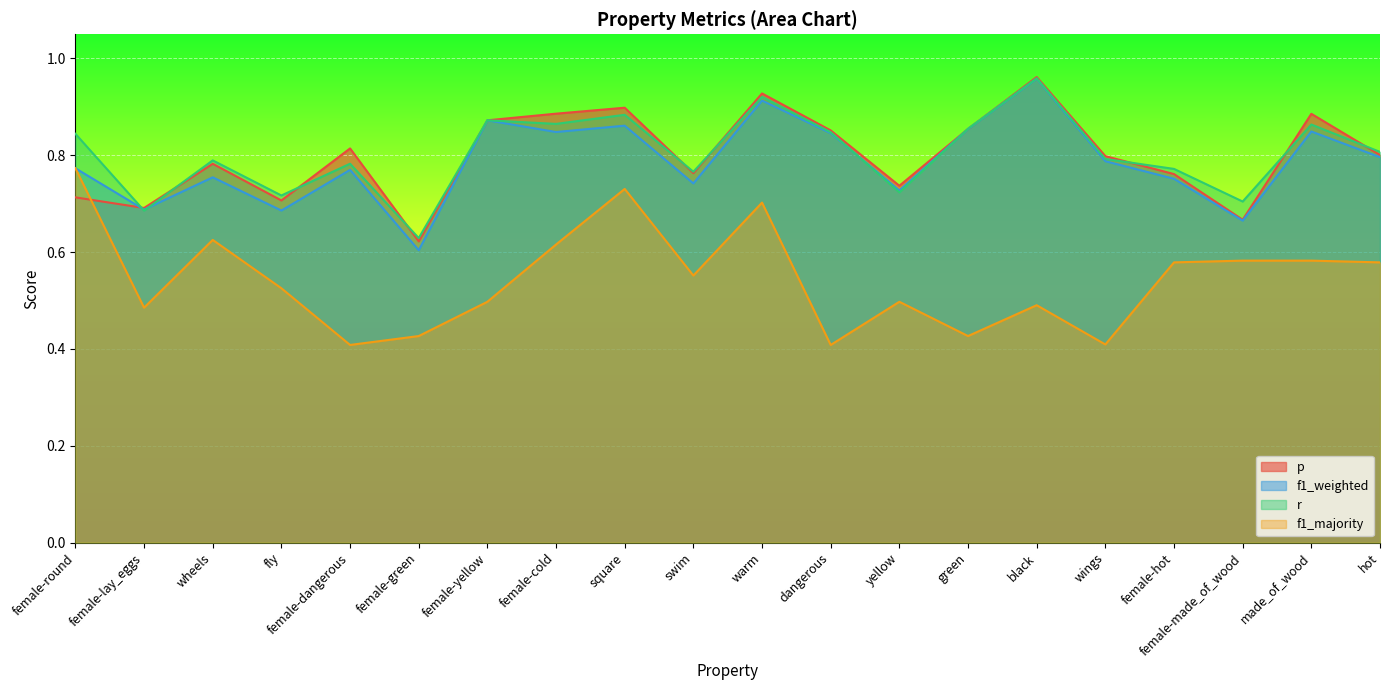

What is the sum of the r values at female-made_of_wood and fly?

1.4